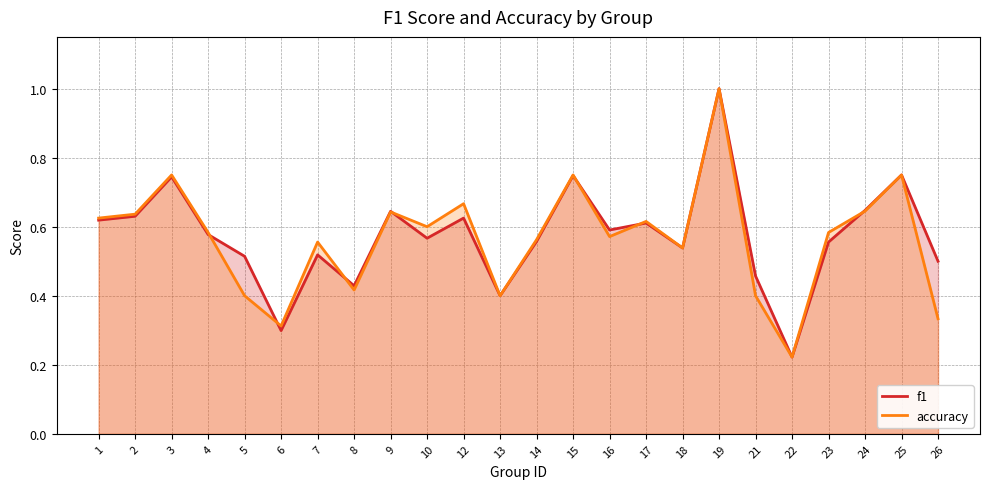

What is the lowest value of the f1 series?

0.2